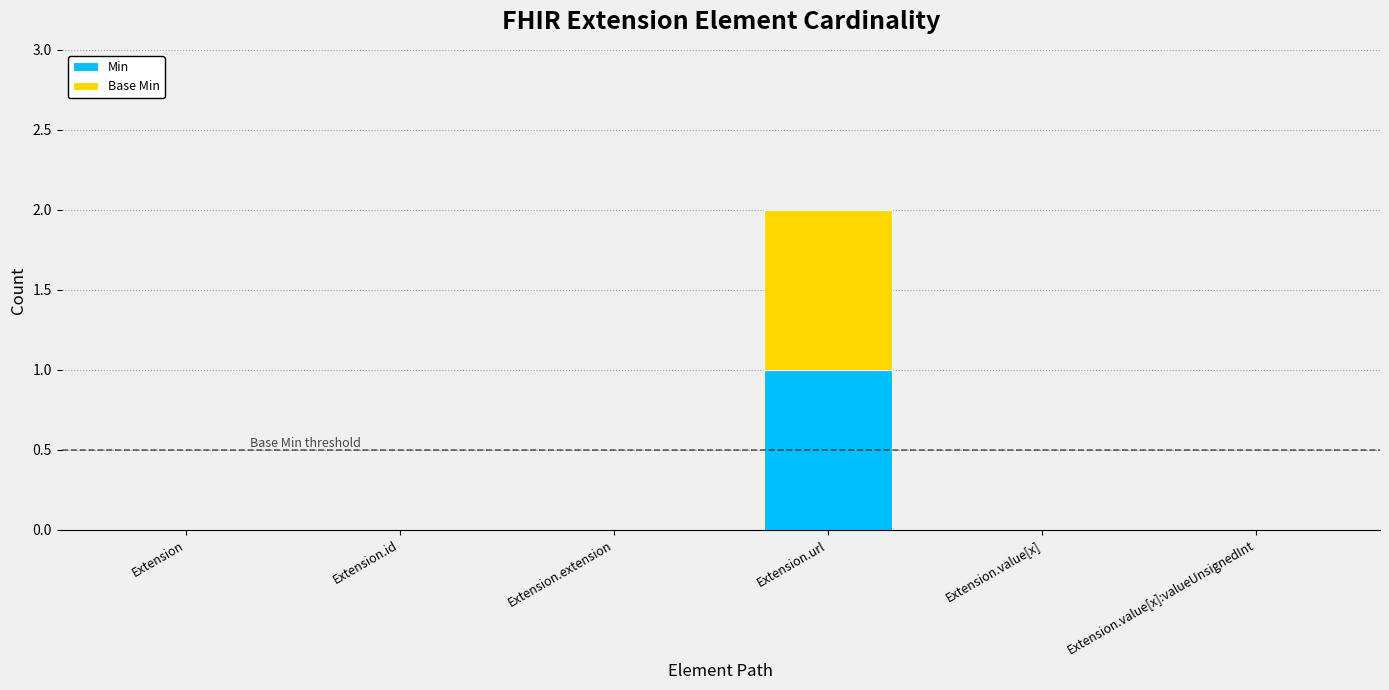

True or false: Min has a value of 0 at Extension.

True